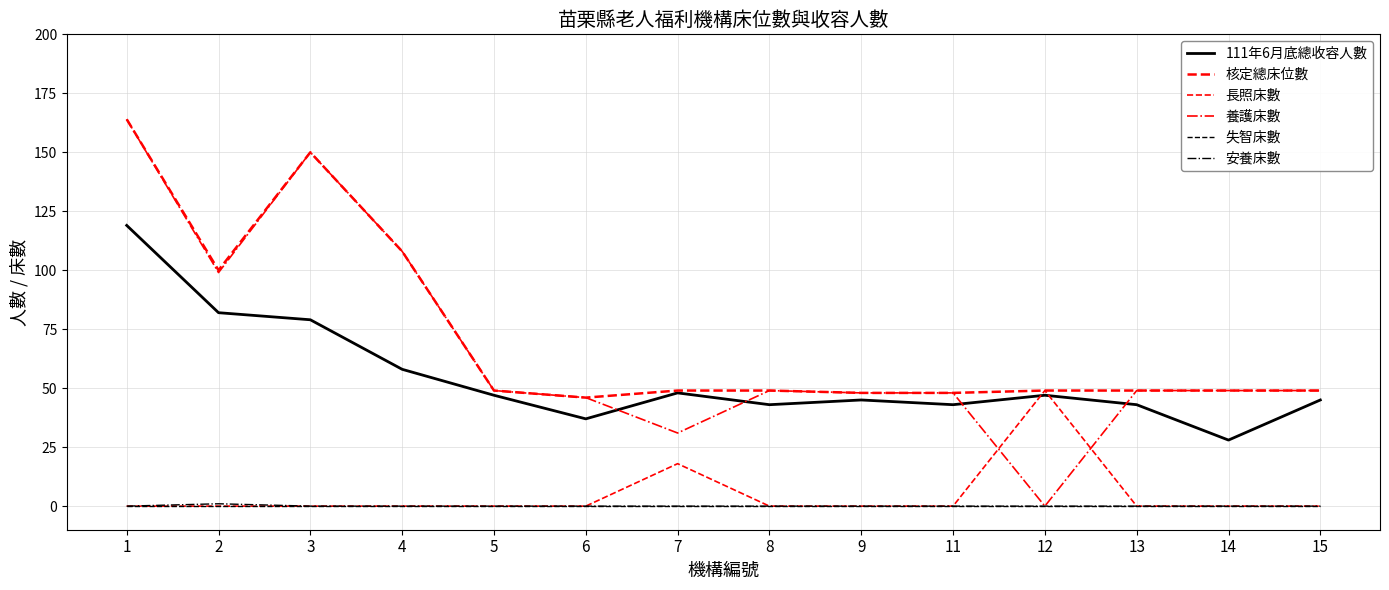

What is the sum of the 養護床數 values at 1 and 11?

212